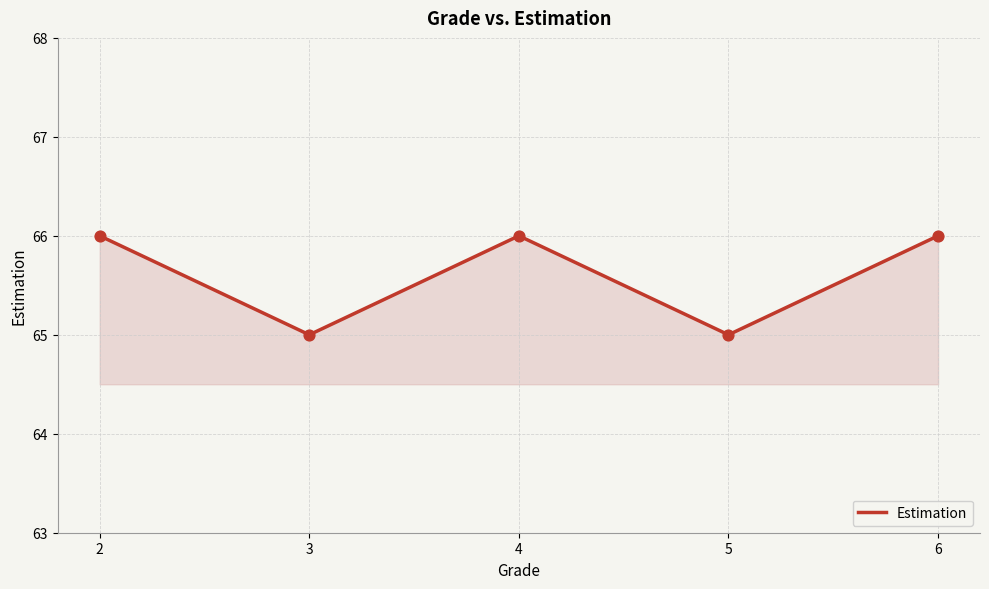

Approximately how many times larger is the value at 4 compared to 2?

1.0